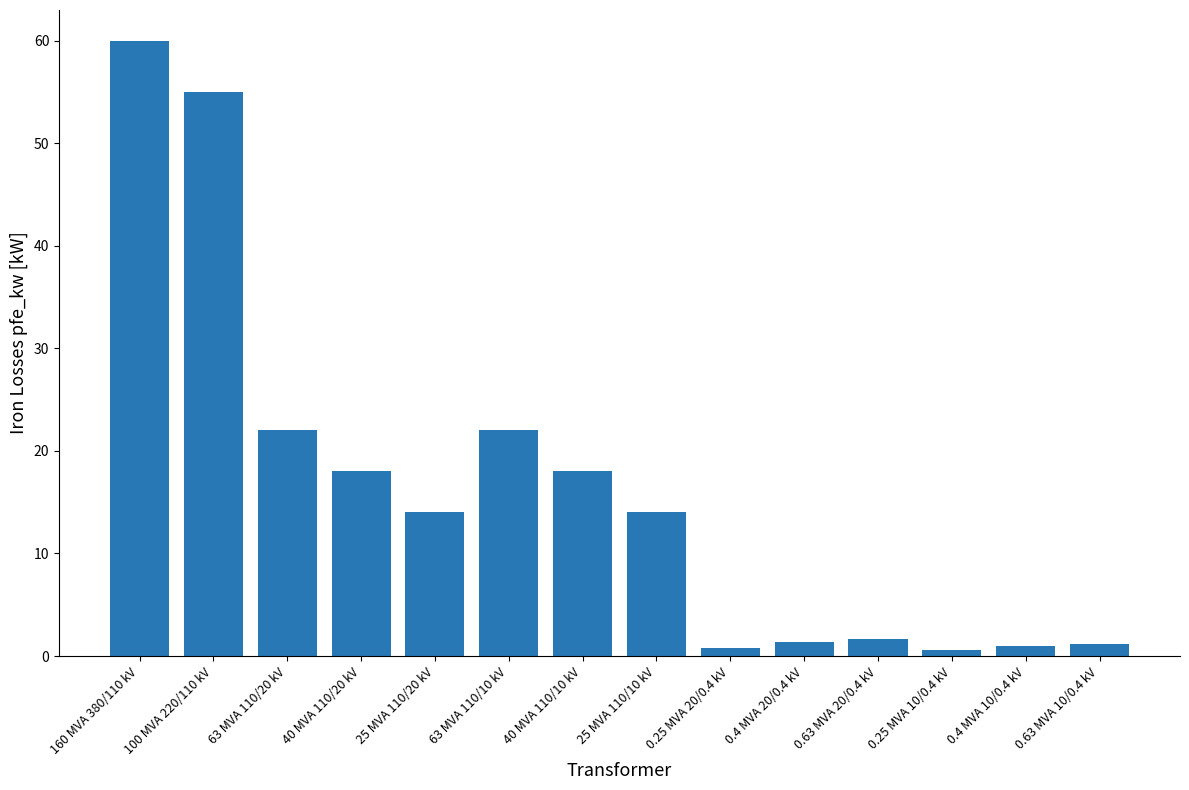

The chart shows a value of 1.6 at 0.63 MVA 20/0.4 kV. True or false?

True